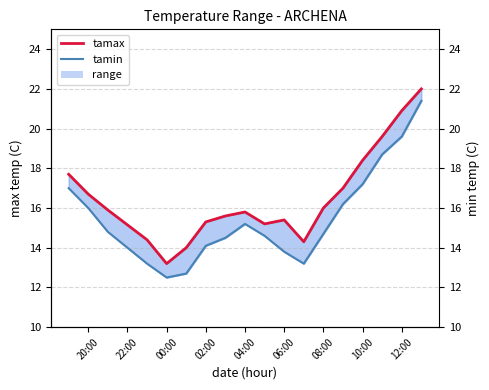

True or false: tamin and tamax cross at least once.

False